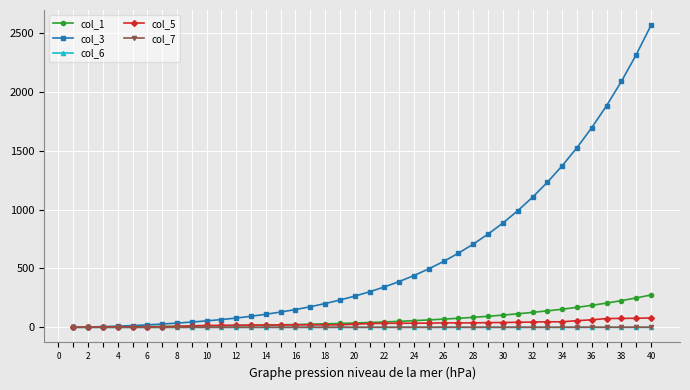

What is the value of the col_1 point at the 38th from the left?

227.0